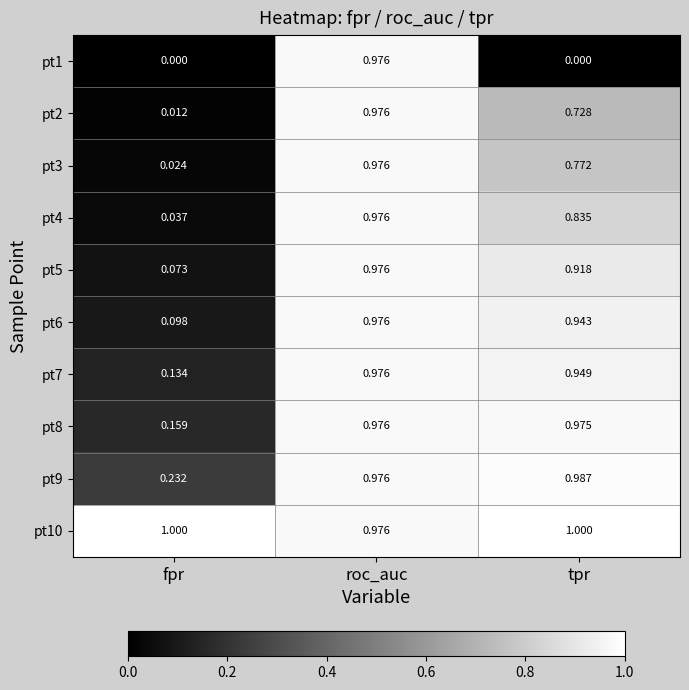

At which label does pt7 reach its peak?

roc_auc